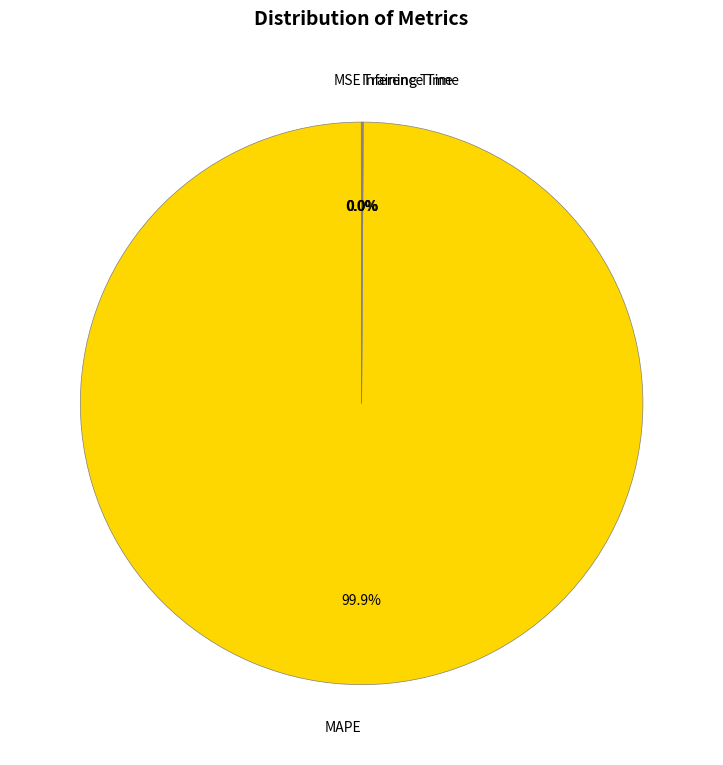

Does any single category account for the majority?

Yes